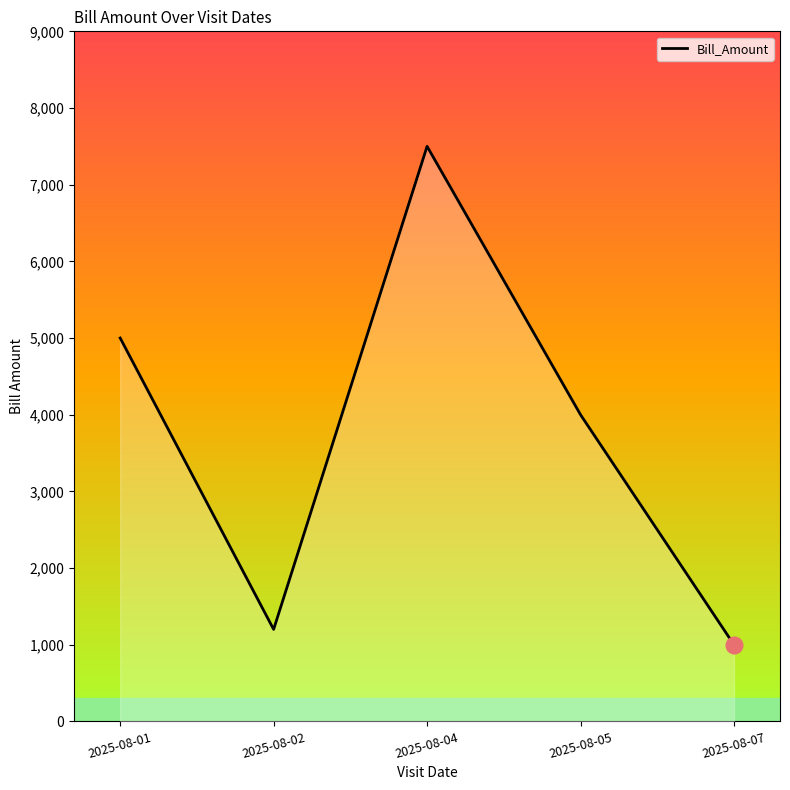

Reading left to right, list all the values displayed in this chart.

5000	1200	7500	4000	1000